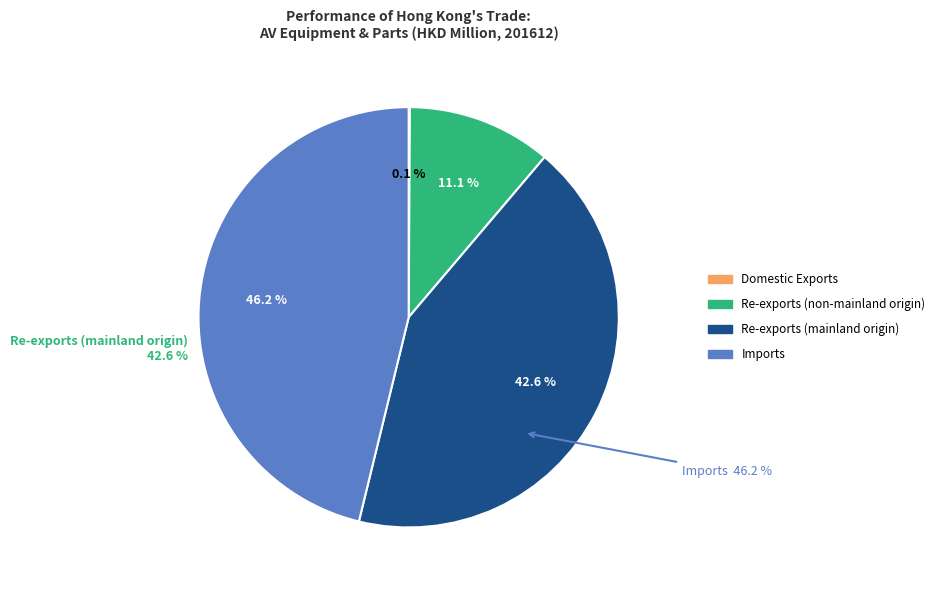

Count the number of slices in the pie.

4